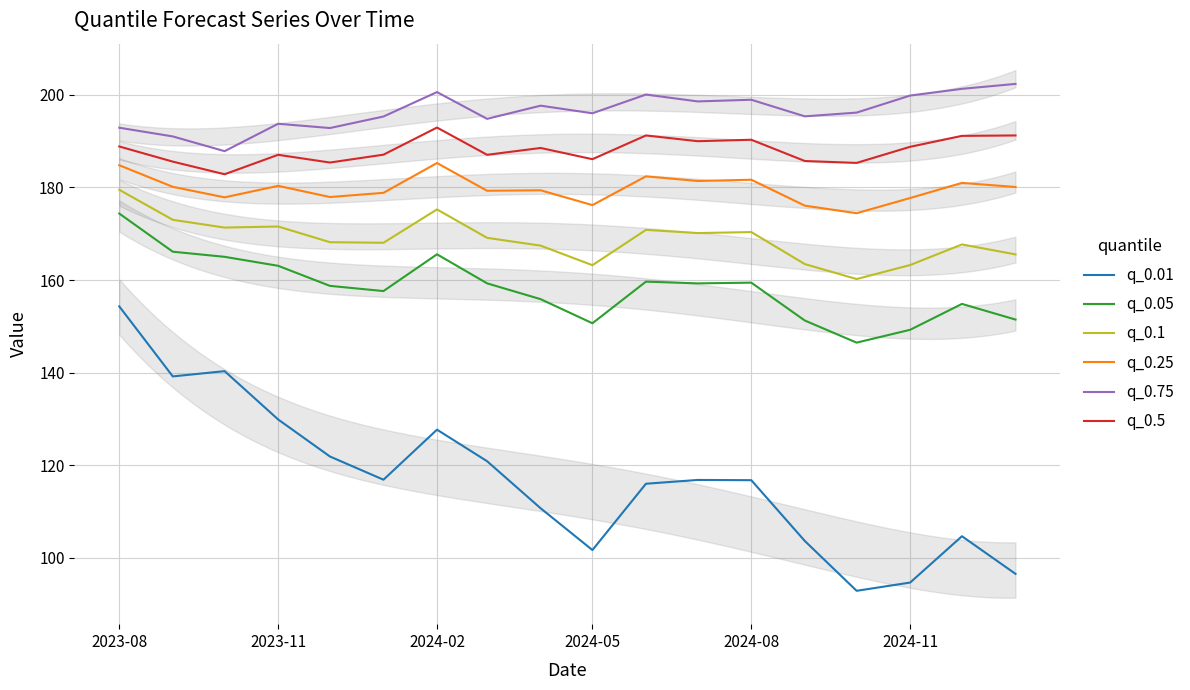

True or false: q_0.5 and q_0.05 intersect in this chart.

False